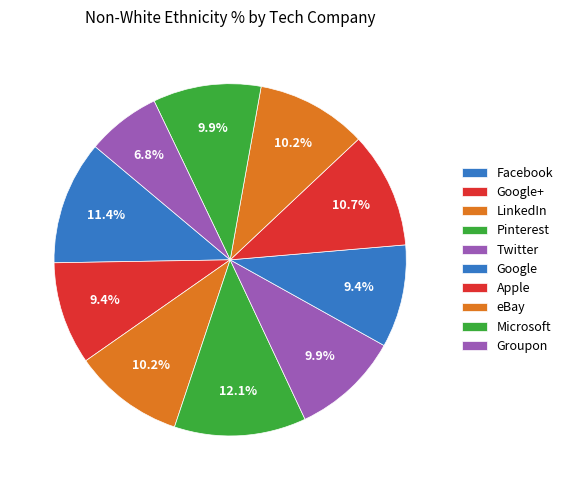

Is Microsoft the majority of the pie?

No